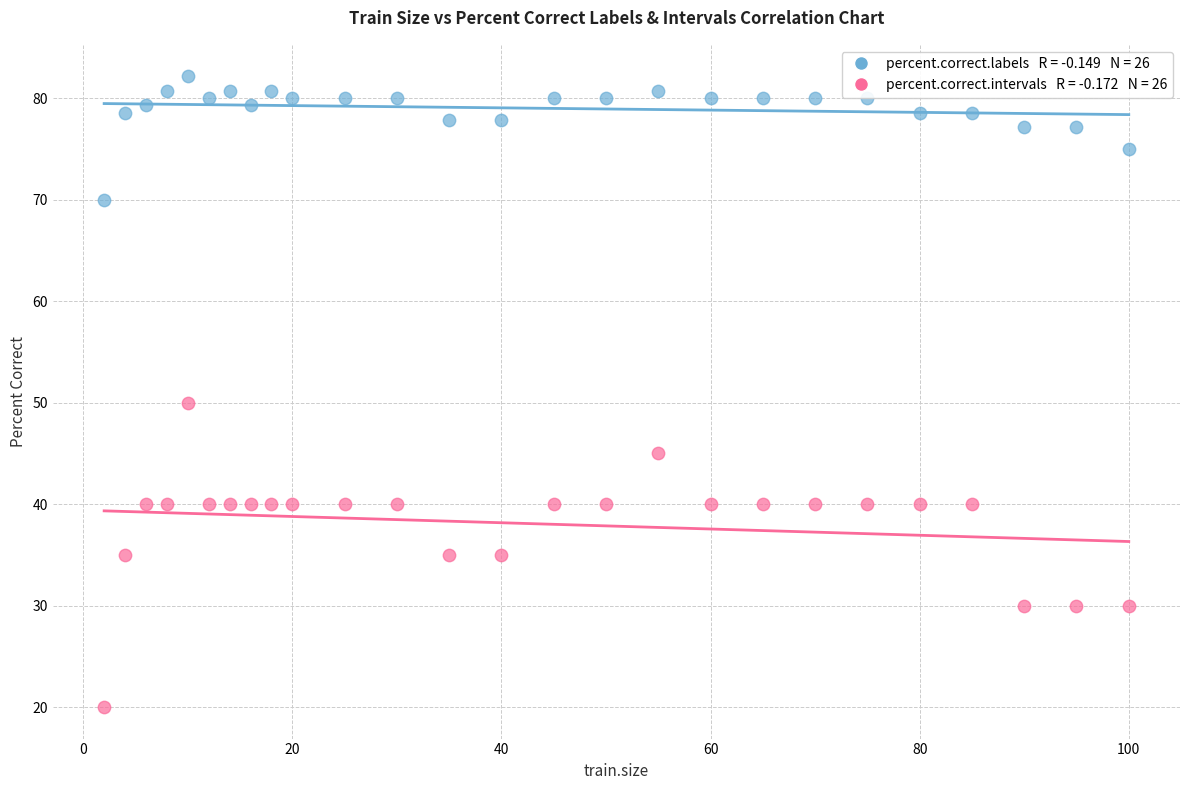

Across all data points, what is the range of Y values (max minus min)?

62.1